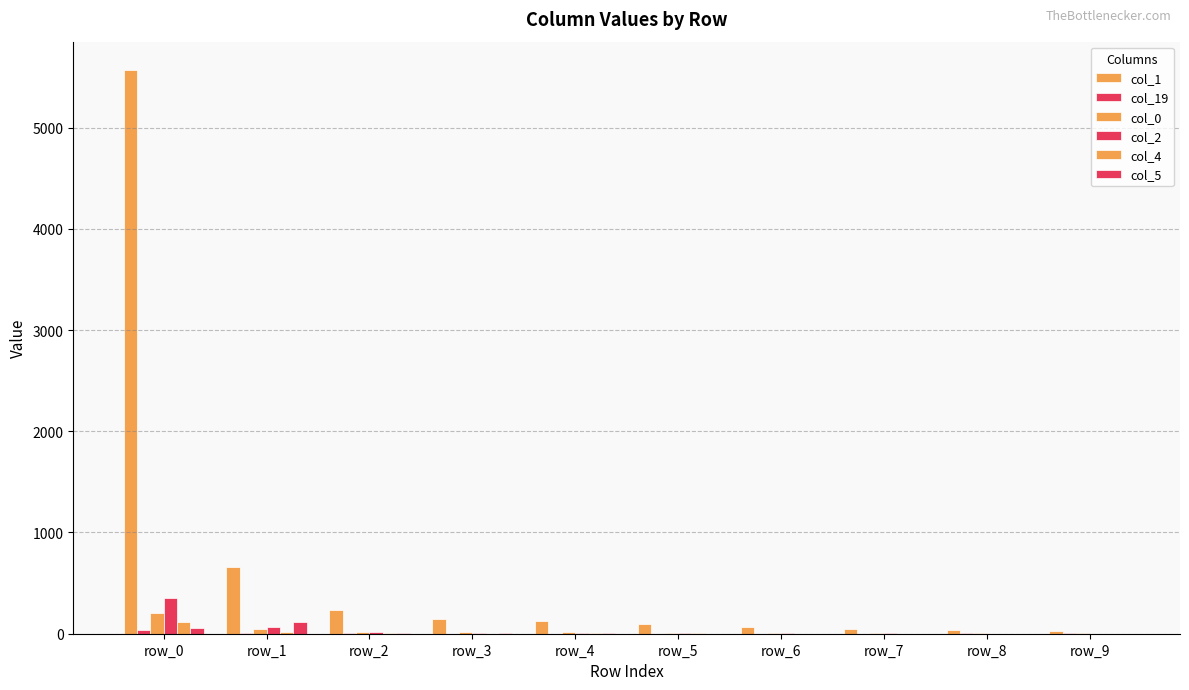

Are the bars horizontal?

No